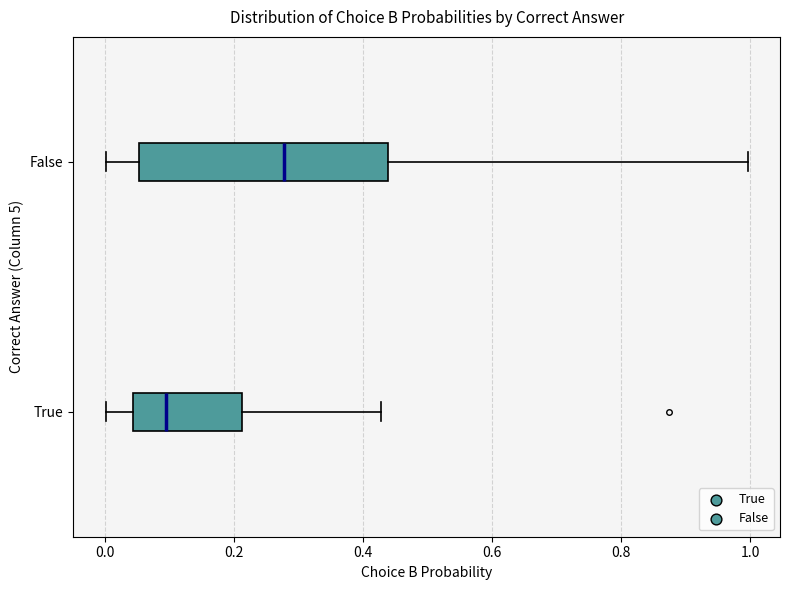

Reading bottom to top, read every box against the x-axis: the position of its median line, the range the box covers, and the ends of its whiskers. The values are not printed on the chart, so give them approximately, as read against the axis.

True: median 0.10, box 0.04 to 0.22, whiskers 0.00 to 0.42
False: median 0.28, box 0.06 to 0.44, whiskers 0.00 to 1.00